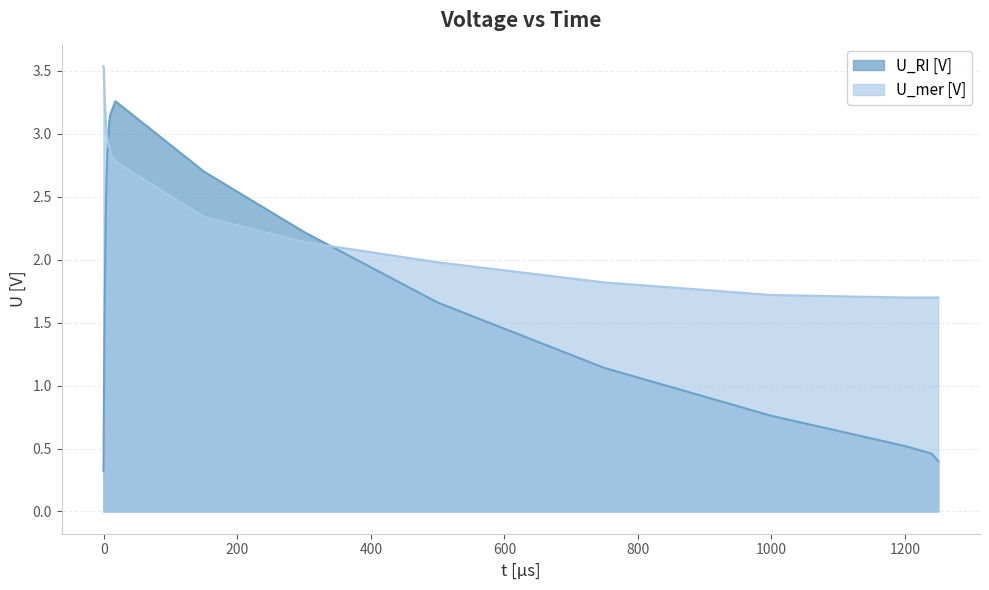

How many data points in U_mer [V] are above 3?

25